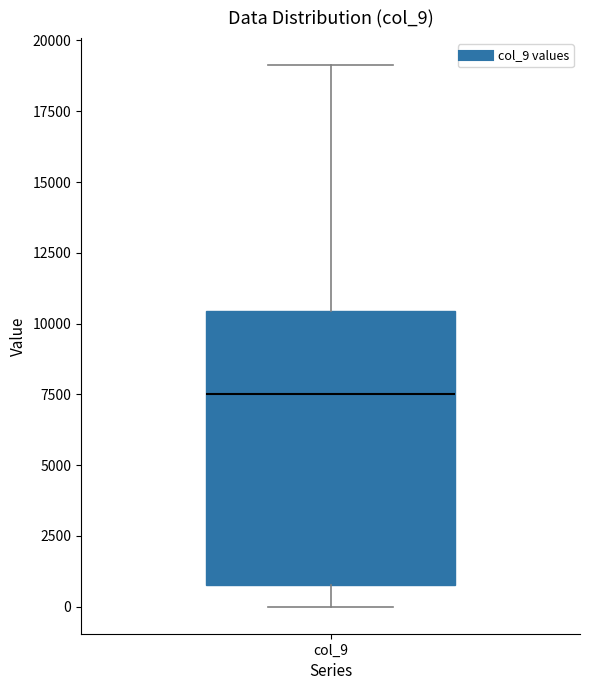

Where does the upper whisker of the box for col_9 end on the y-axis? The values are not printed on the chart, so give them approximately, as read against the axis.

19000